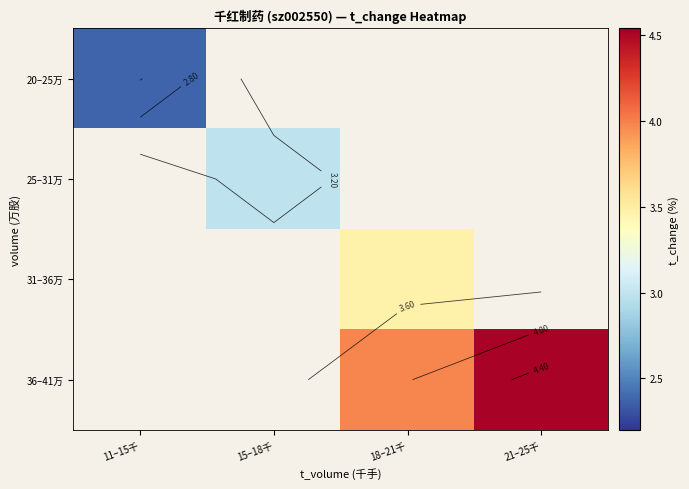

At how many categories does at least one series exceed 3?

2